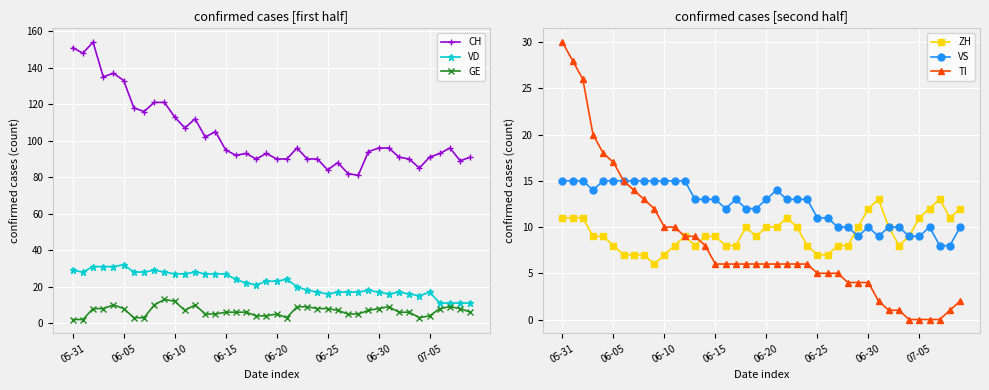

The value of ZH at 27 is 8. True or false?

True